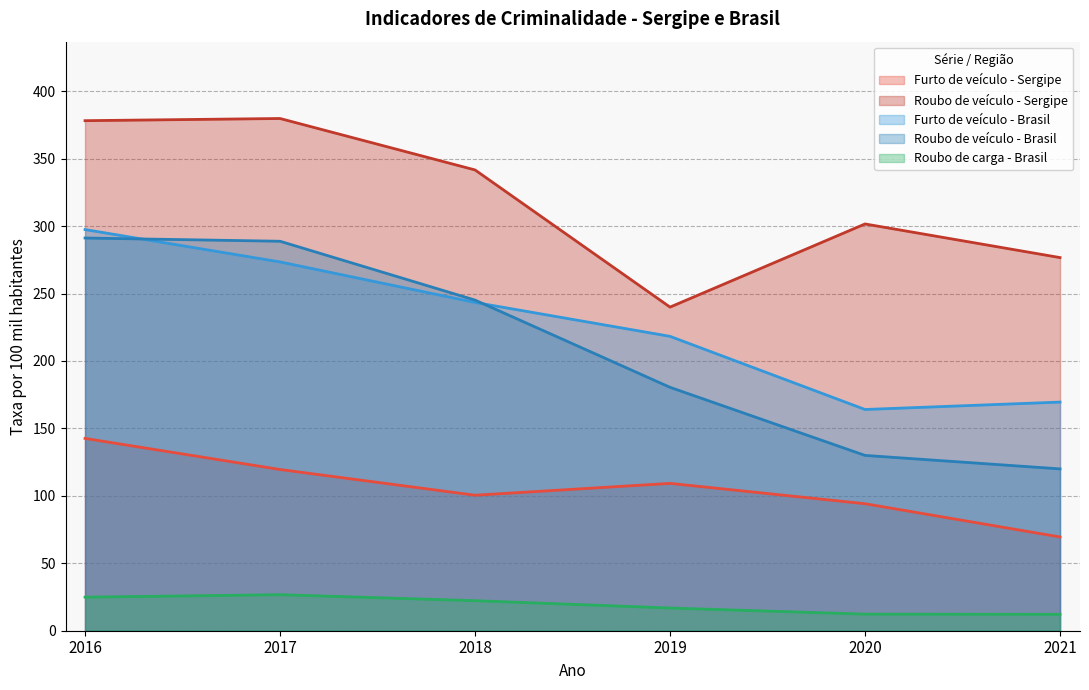

Rank the series by their maximum value, from highest to lowest.

Roubo de veículo - Sergipe, Furto de veículo - Brasil, Roubo de veículo - Brasil, Furto de veículo - Sergipe, Roubo de carga - Brasil